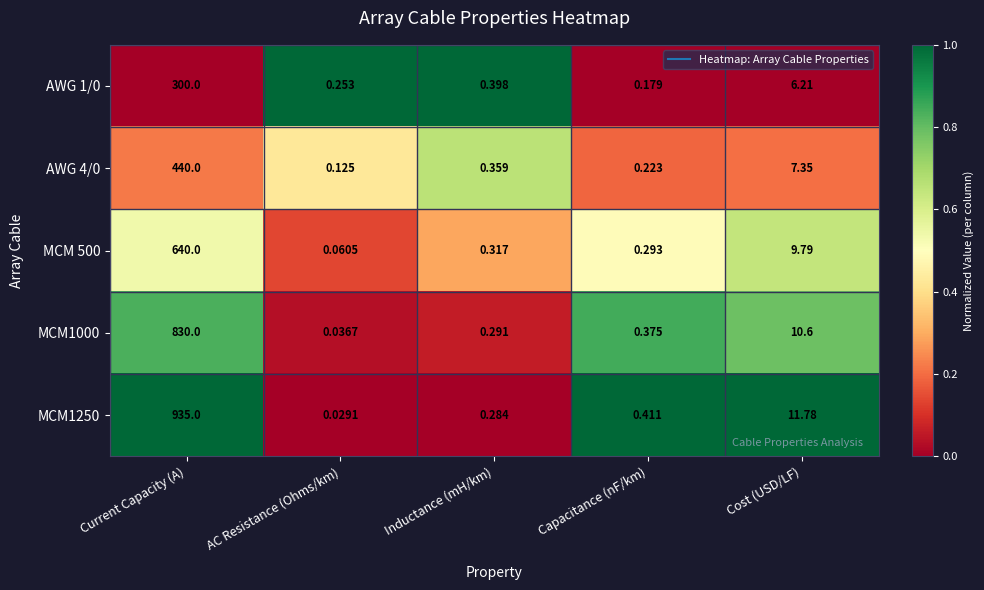

At which label is MCM1250 closest to 467?

Cost (USD/LF)